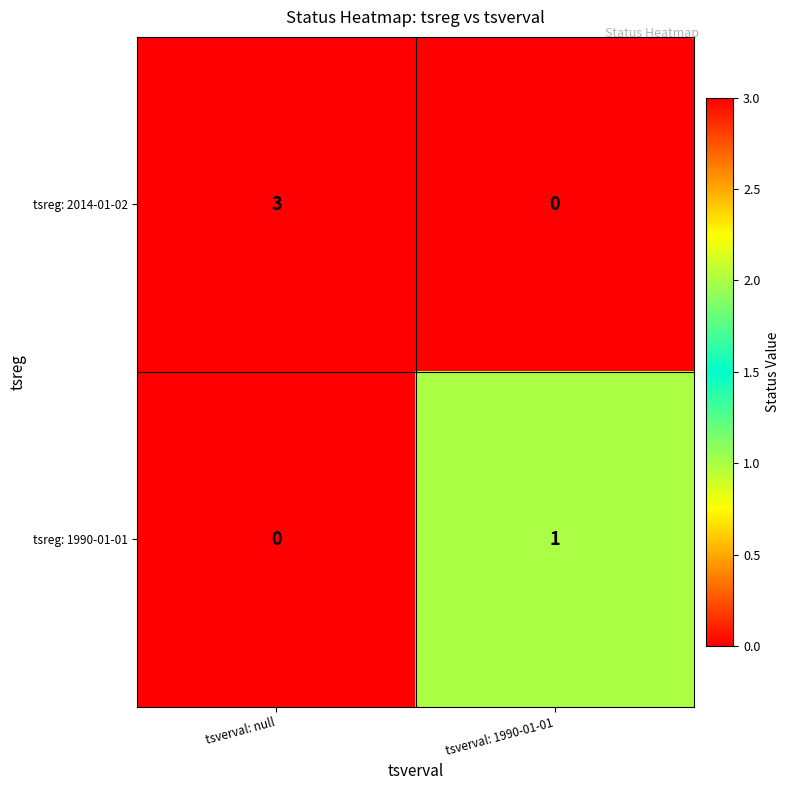

Reading left to right, what are all the values shown in this chart?

tsreg: 2014-01-02: 3	0
tsreg: 1990-01-01: 0	1